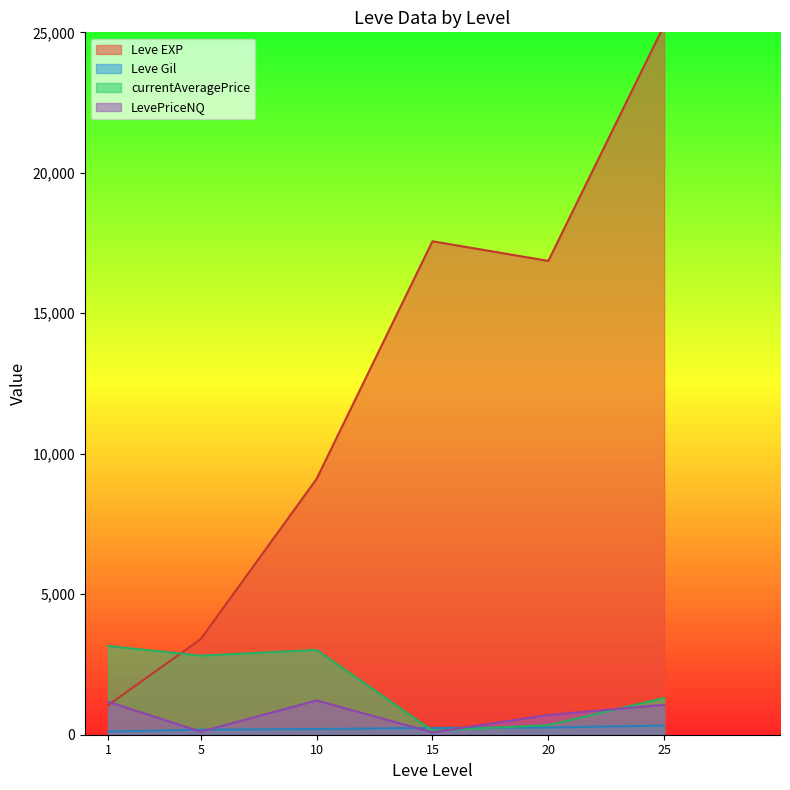

Which series has the largest total across all categories?

Leve EXP